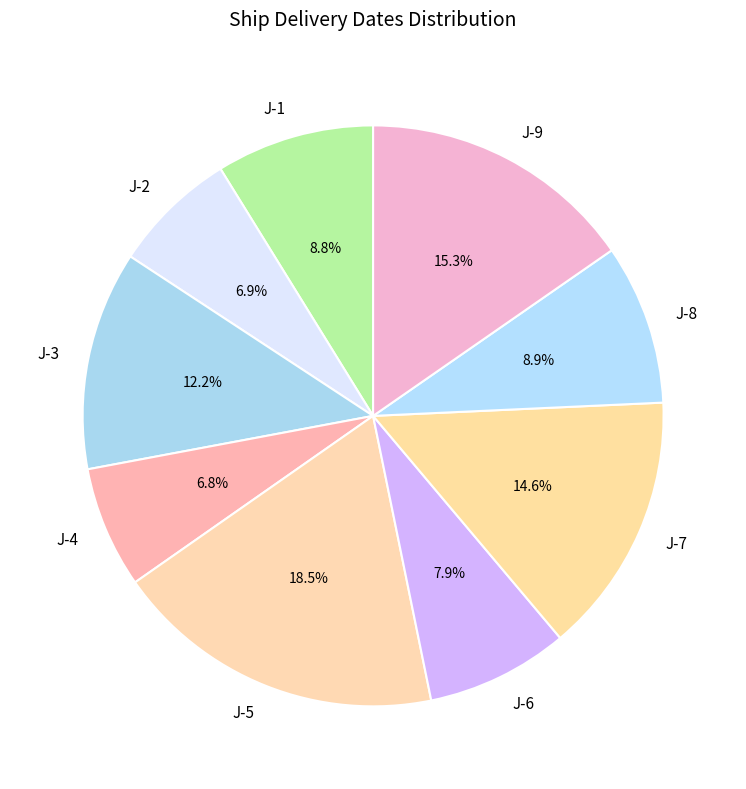

Is there a majority slice in this chart?

No